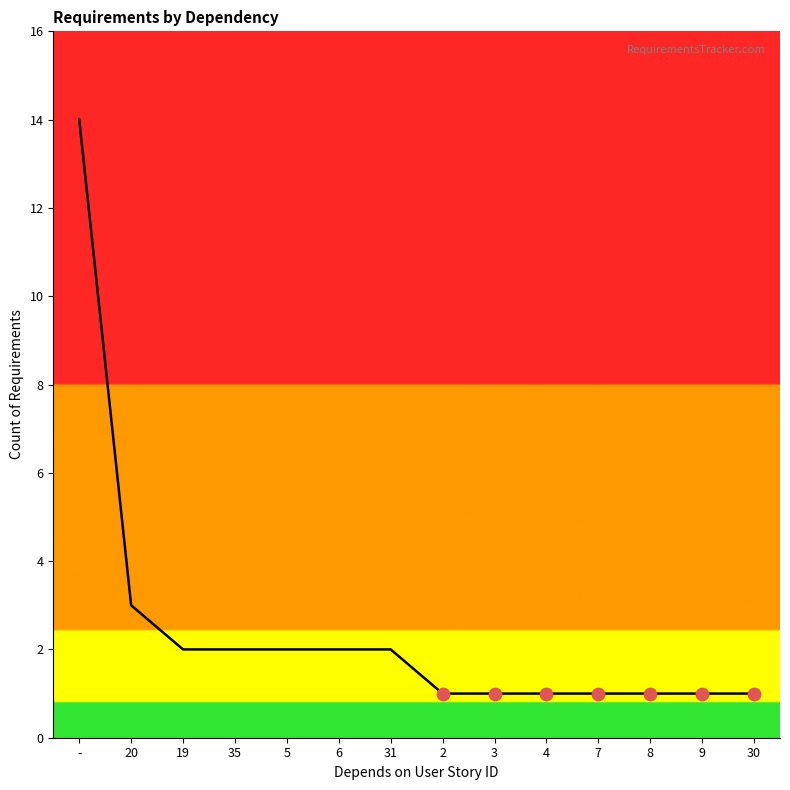

Which has a higher value, 20 or 8?

20